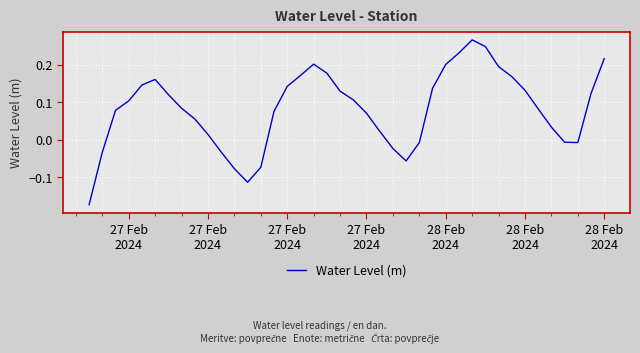

What is the difference between the maximum and minimum values?

0.4